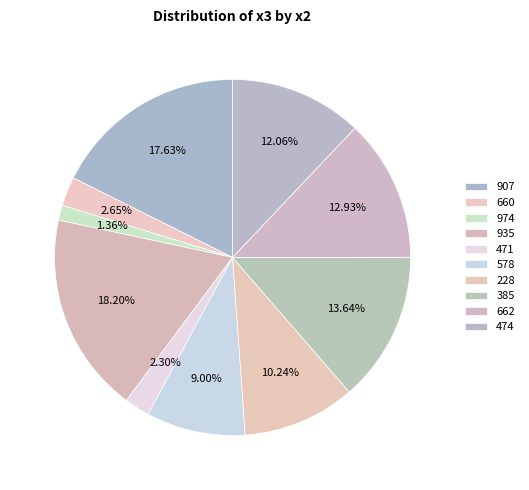

How many slices are in this pie chart?

10